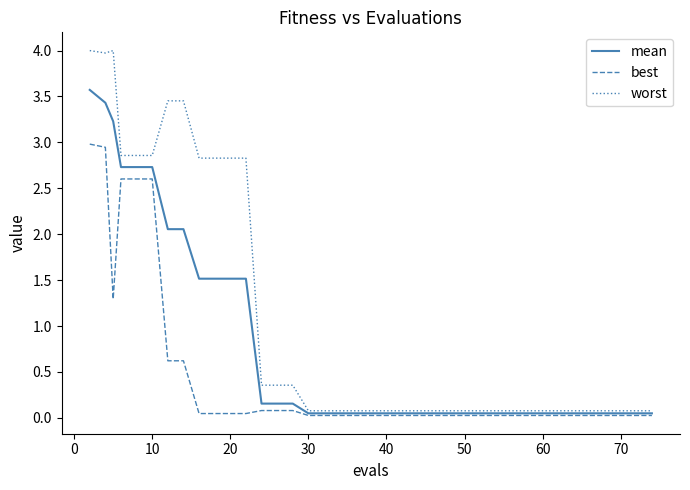

Rank the series by their average value, from lowest to highest.

best, mean, worst